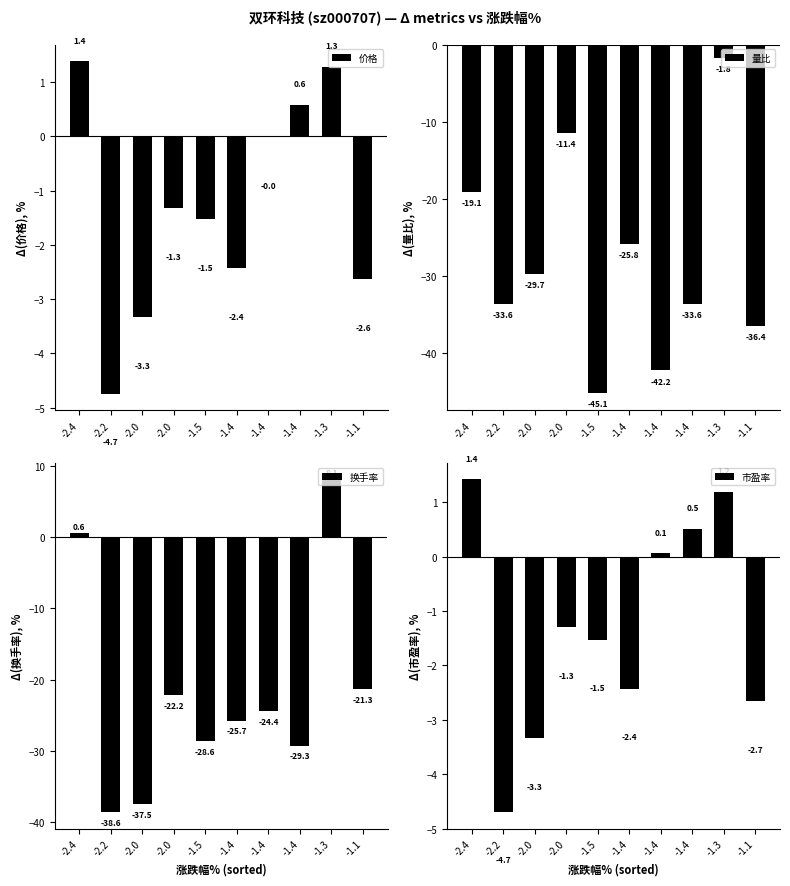

Is it true that 量比 equals -7.8 at -2.0?

False